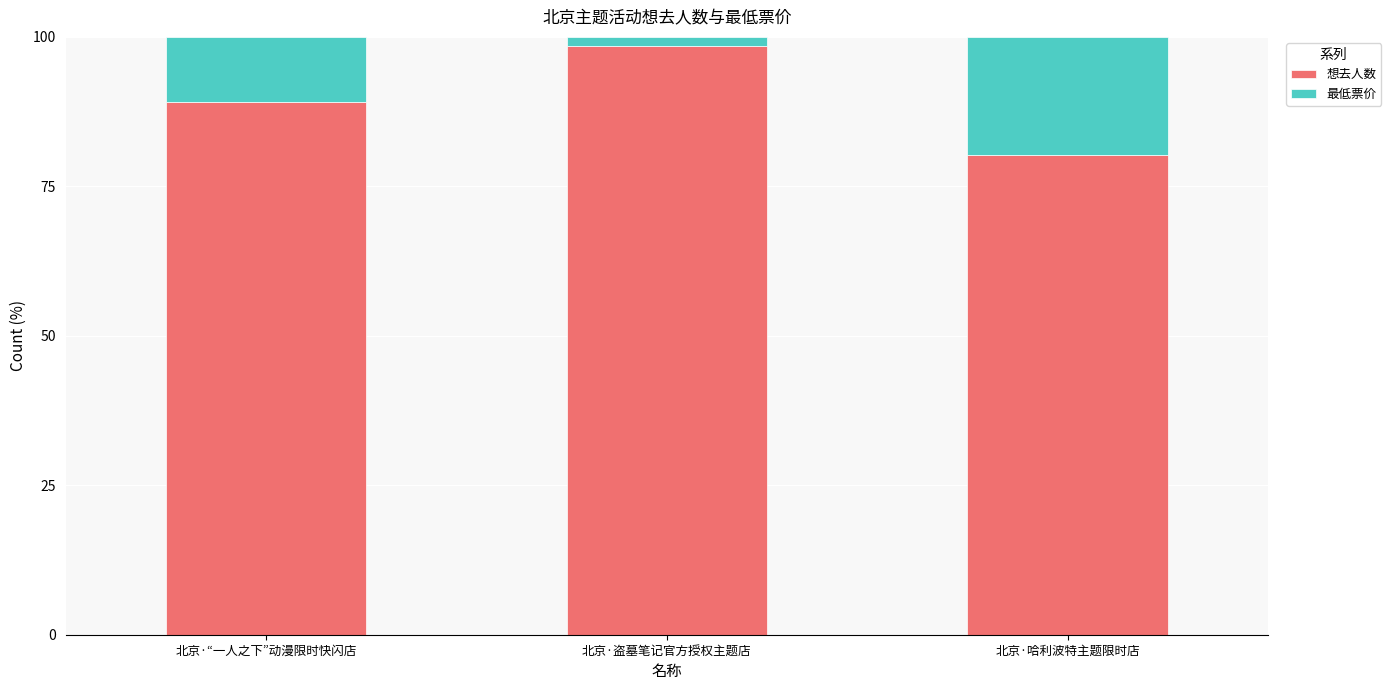

At which label does 想去人数 reach its peak?

北京·盗墓笔记官方授权主题店